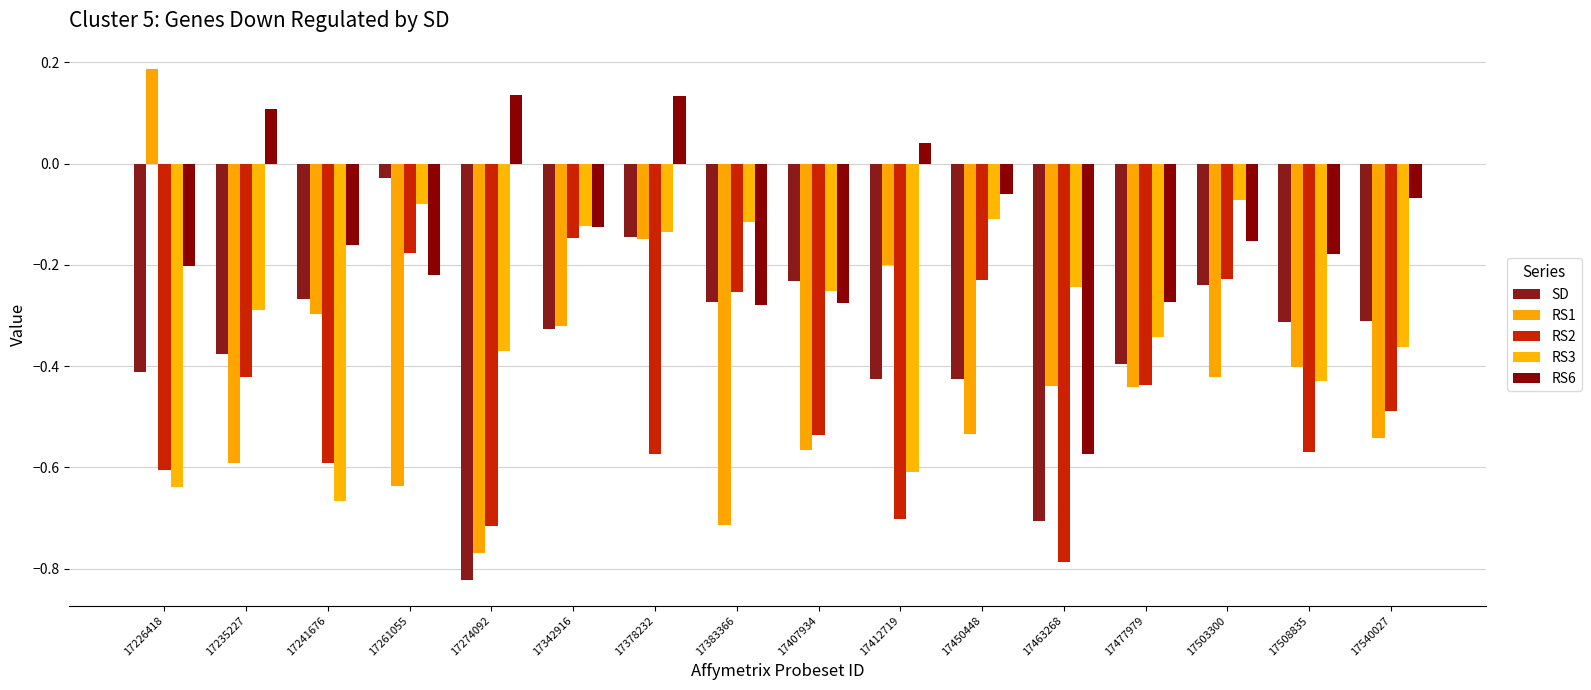

The value of RS6 at 17540027 is -0.0. True or false?

False